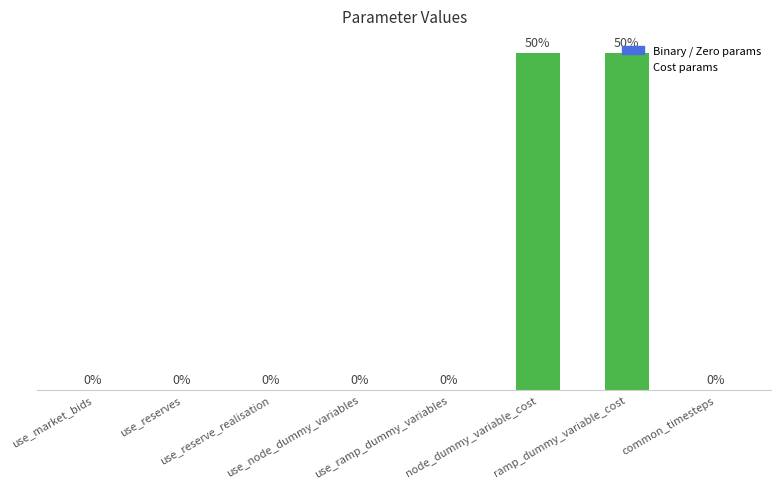

List the labels in order of value, smallest first.

common_timesteps, use_market_bids, use_reserves, use_reserve_realisation, use_node_dummy_variables, use_ramp_dummy_variables, node_dummy_variable_cost, ramp_dummy_variable_cost